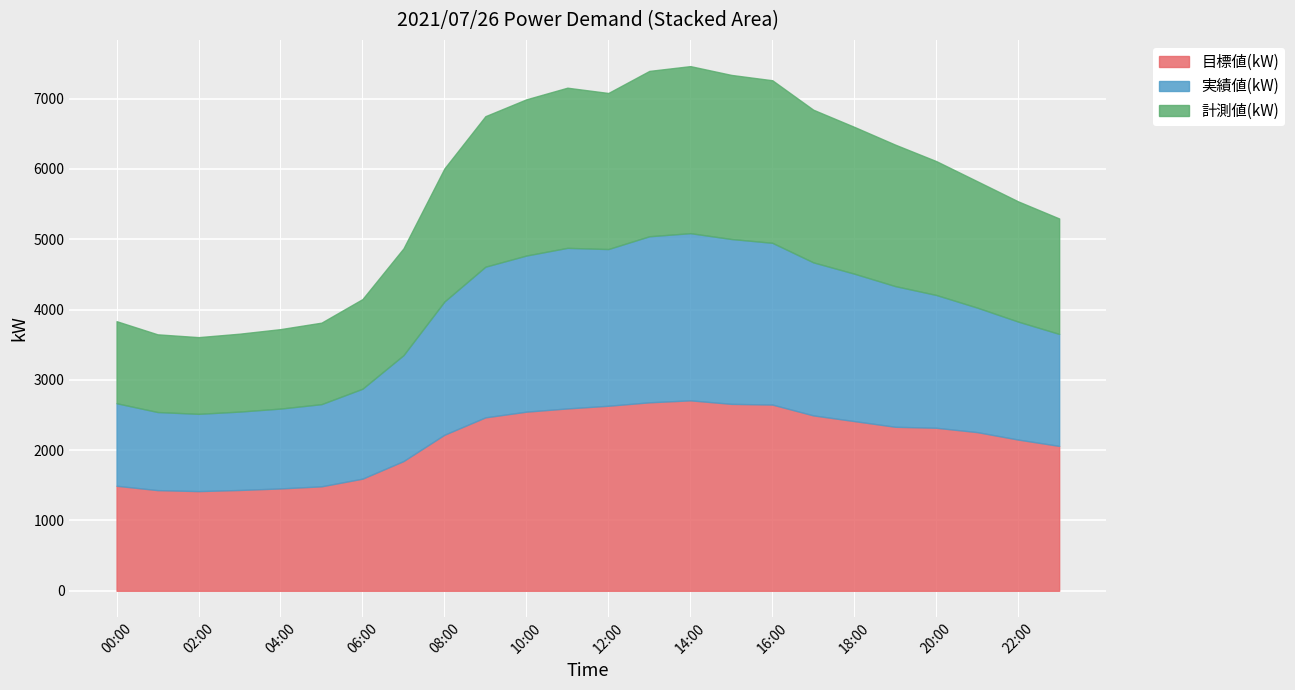

At which label does 目標値(kW) reach its minimum?

02:00